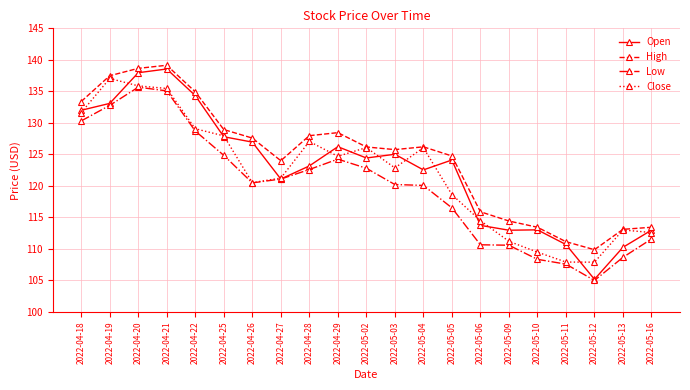

True or false: Low and High intersect in this chart.

False